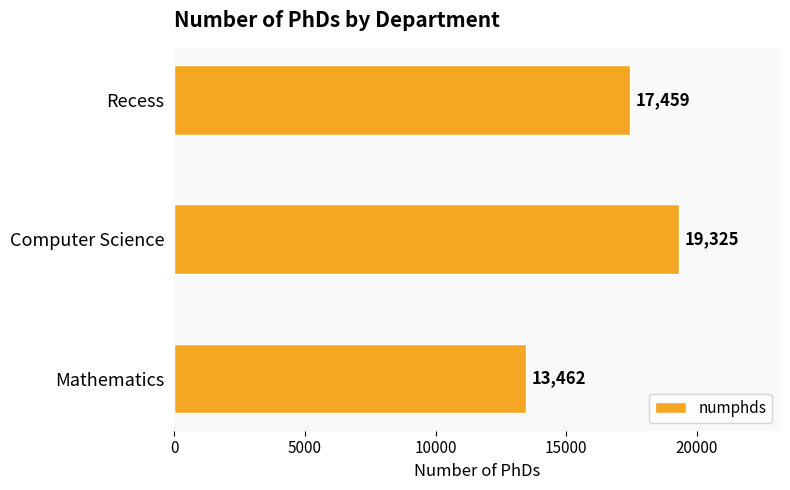

Rank the categories by value from highest to lowest.

Computer Science, Recess, Mathematics